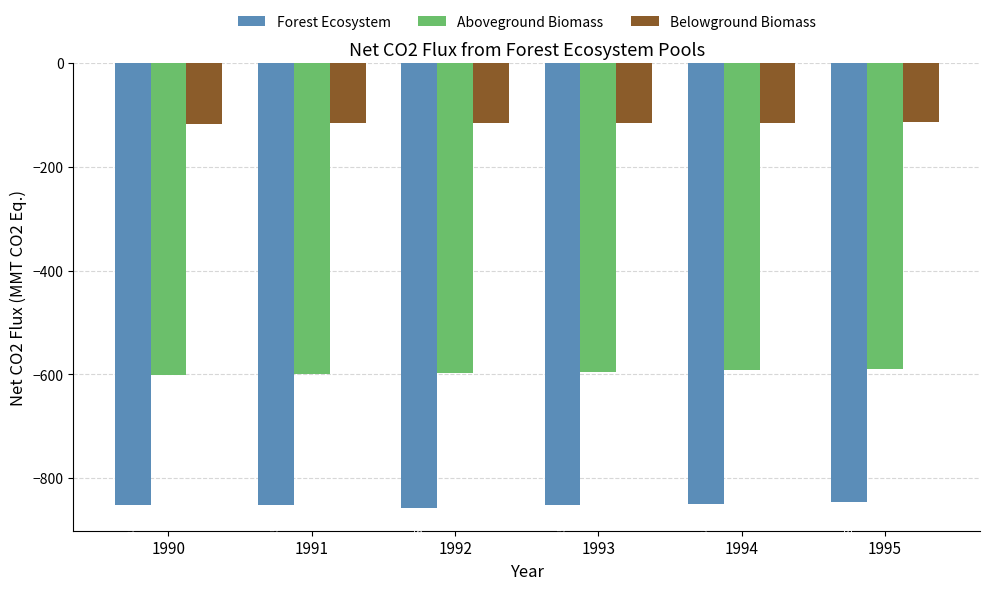

How many Belowground Biomass values are between -116 and -114?

5